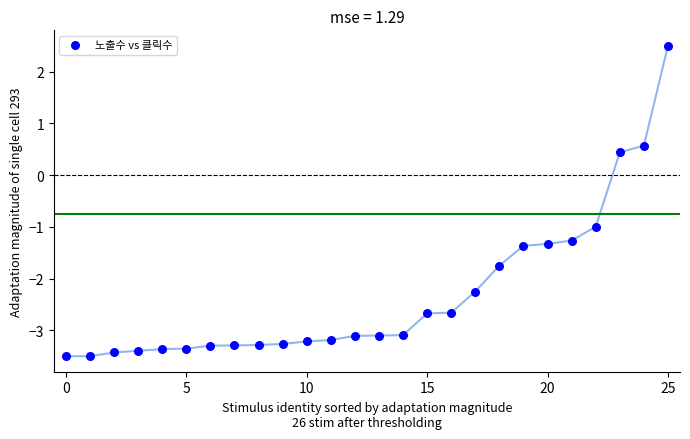

What is the range of Y values (max minus min)?

6.0